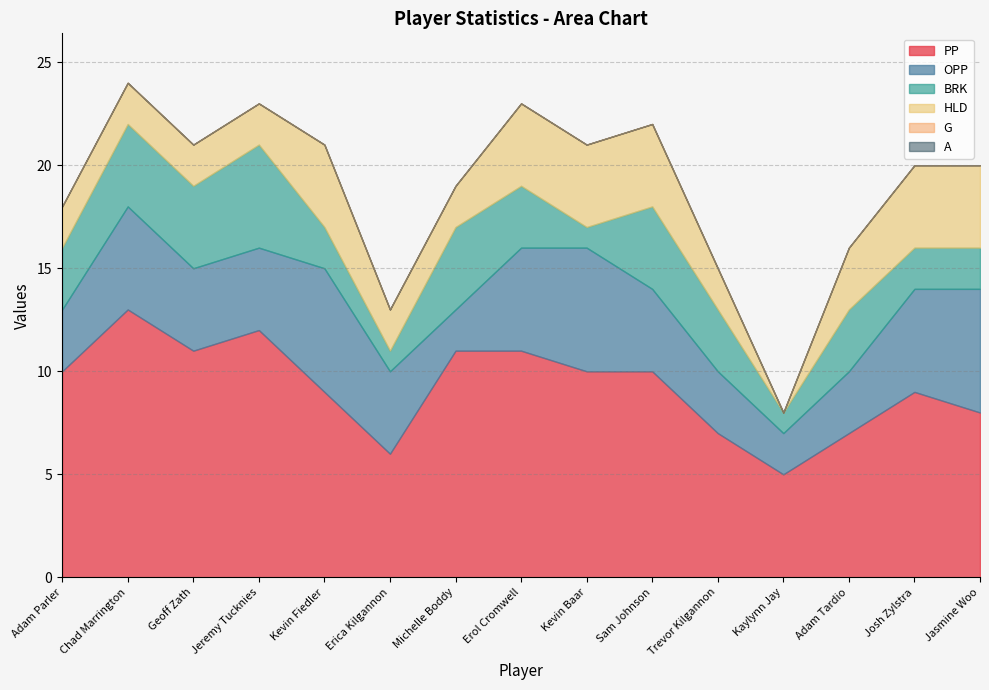

Rank the categories by A value from highest to lowest.

Adam Parler, Chad Marrington, Geoff Zath, Jeremy Tucknies, Kevin Fiedler, Erica Kilgannon, Michelle Boddy, Erol Cromwell, Kevin Baar, Sam Johnson, Trevor Kilgannon, Kaylynn Jay, Adam Tardio, Josh Zylstra, Jasmine Woo